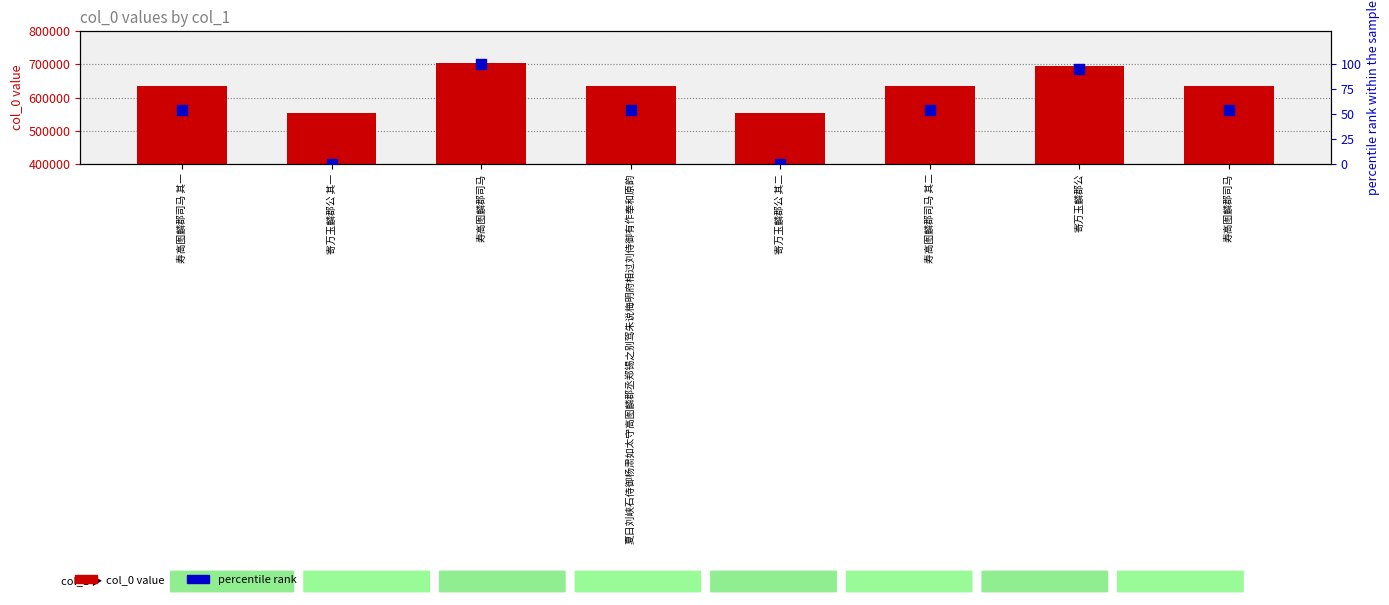

At which category is the sum across all series the highest?

寿高图麟郡司马